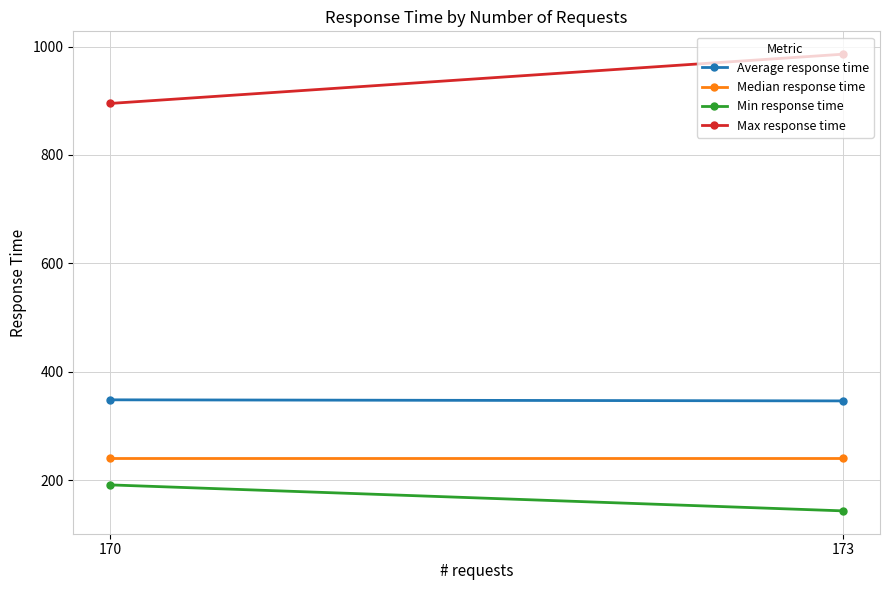

The value of Median response time at 173 is 158. True or false?

False